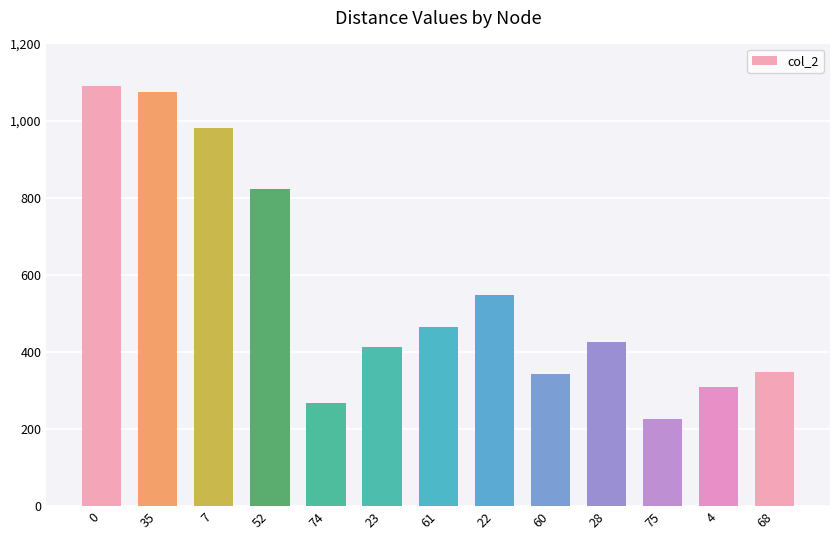

What is the difference between the second highest and second lowest values?

806